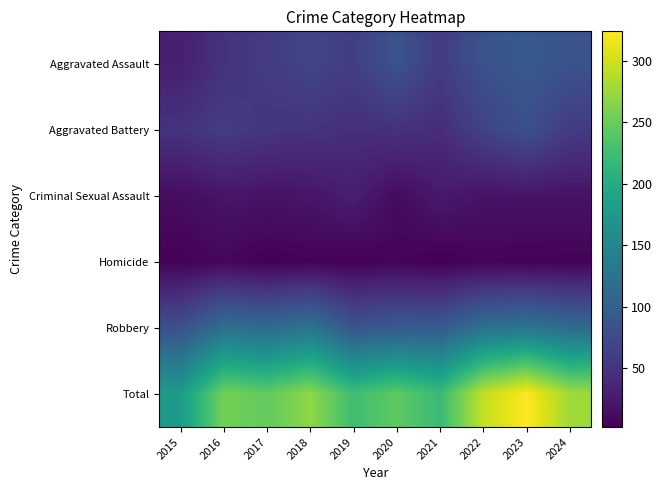

List the series in order of their peak value, highest first.

Total, Robbery, Aggravated Assault, Aggravated Battery, Criminal Sexual Assault, Homicide